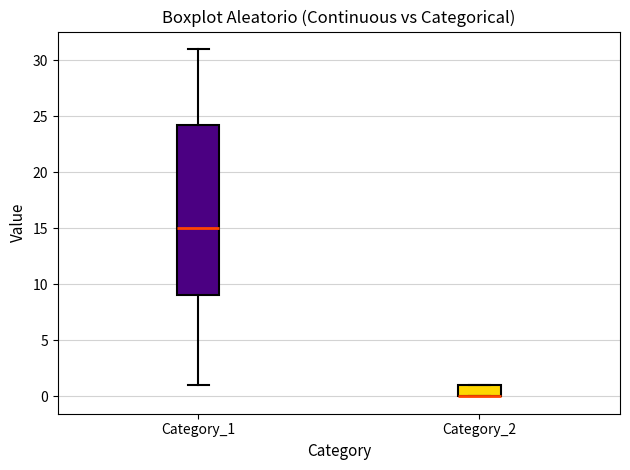

Where is the upper edge of the box for Category_1 on the y-axis? The values are not printed on the chart, so give them approximately, as read against the axis.

24.5